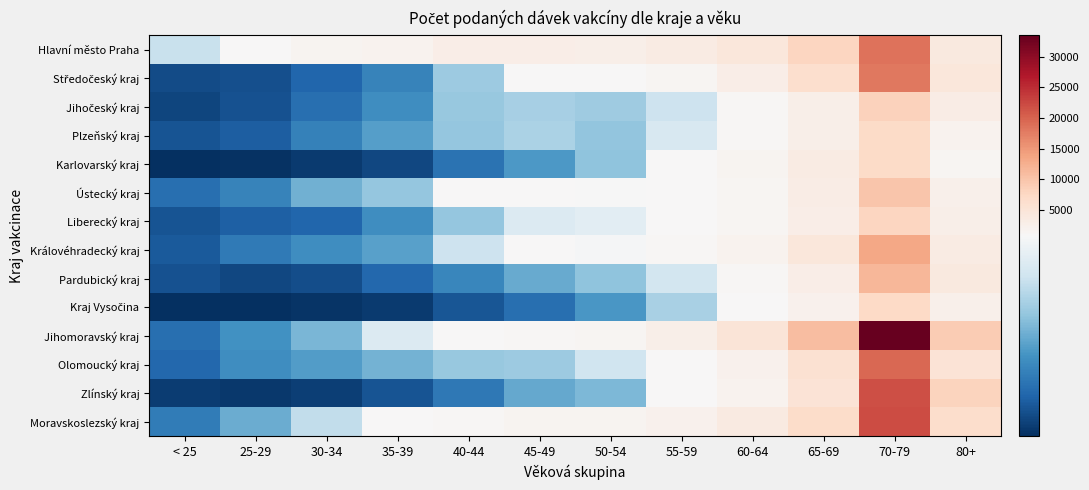

Which series has the largest range (max minus min)?

Jihomoravský kraj